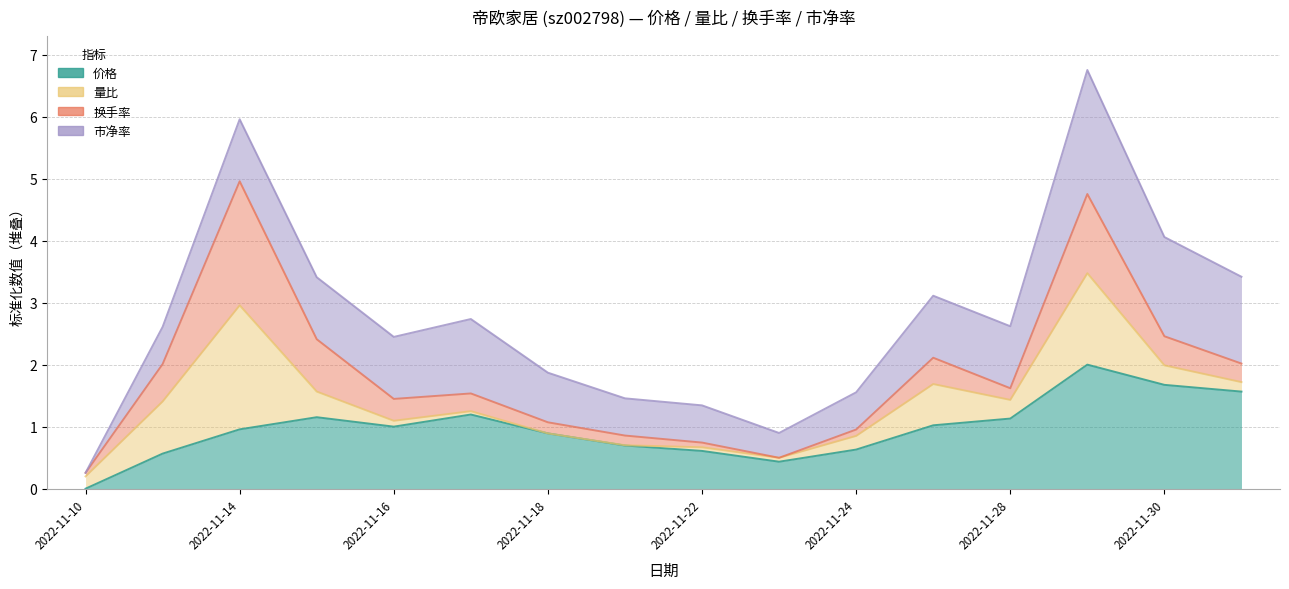

Does the chart display data point markers on the line(s)?

No